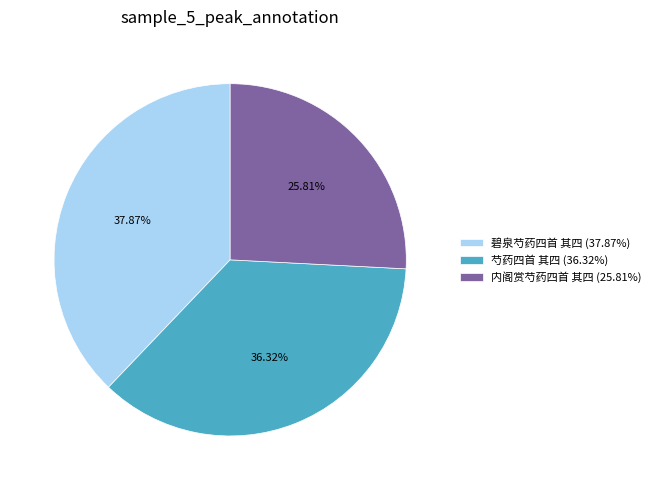

Rank the categories by value from lowest to highest.

内阁赏芍药四首 其四, 芍药四首 其四, 碧泉芍药四首 其四